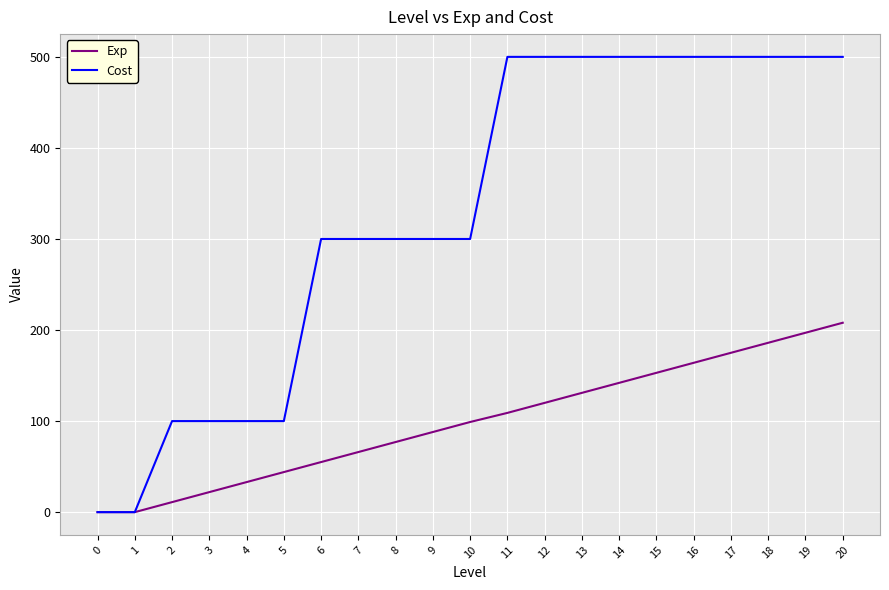

List the series in order of their overall mean, highest first.

Cost, Exp